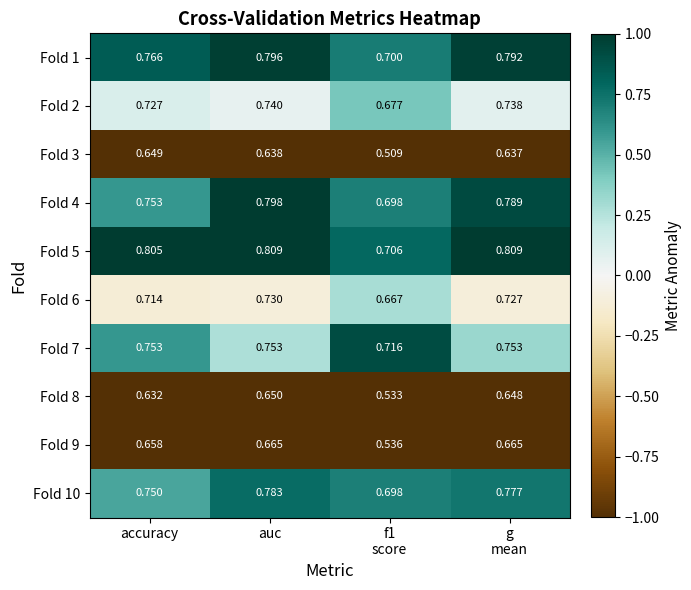

Is the value of Fold 4 at accuracy greater than the value of Fold 5 at auc?

No